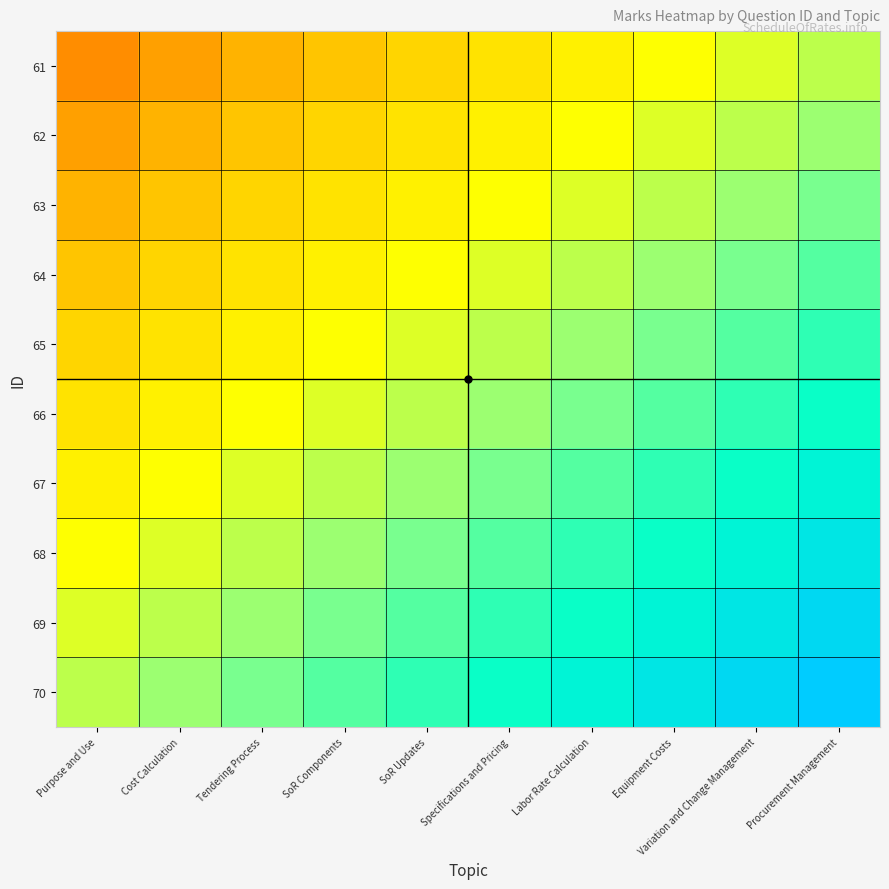

List the series in order of their peak value, highest first.

70, 69, 68, 67, 66, 65, 64, 63, 62, 61